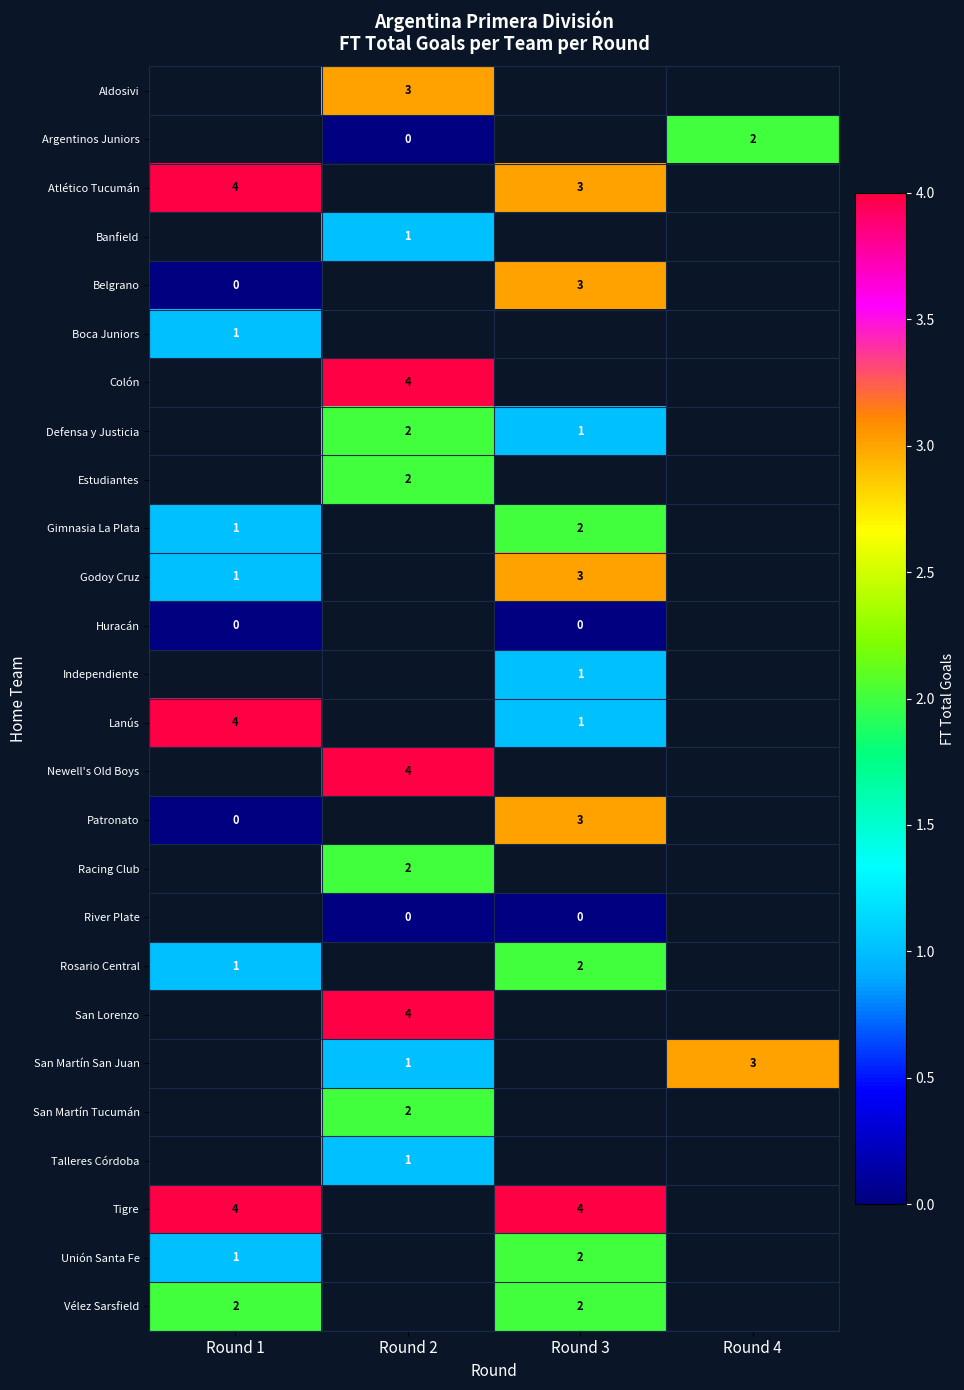

The Defensa y Justicia series shows 1 at Round 3. True or false?

True